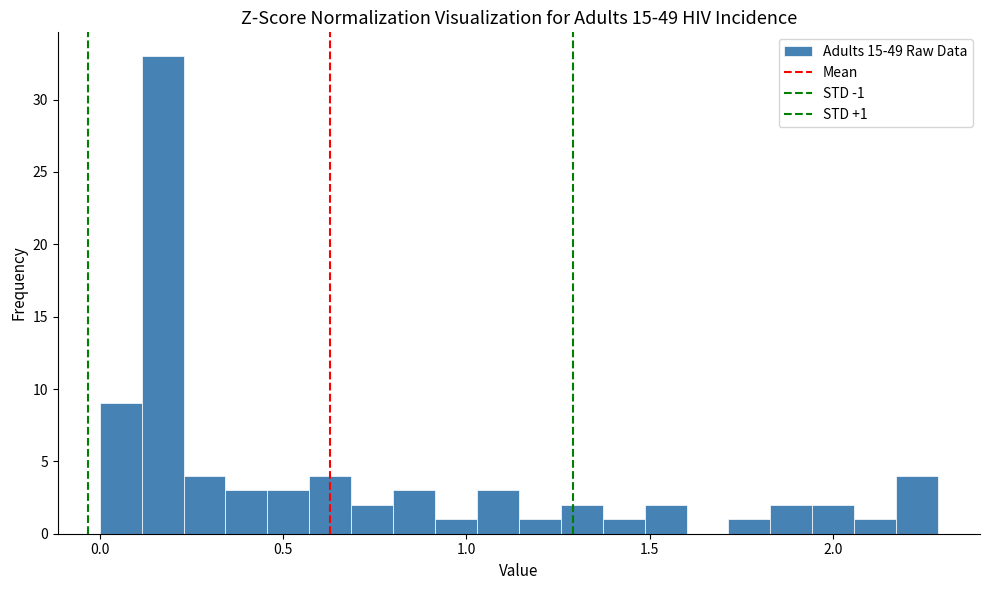

Read against the x-axis, roughly where is the centre of the tallest bar?

0.15